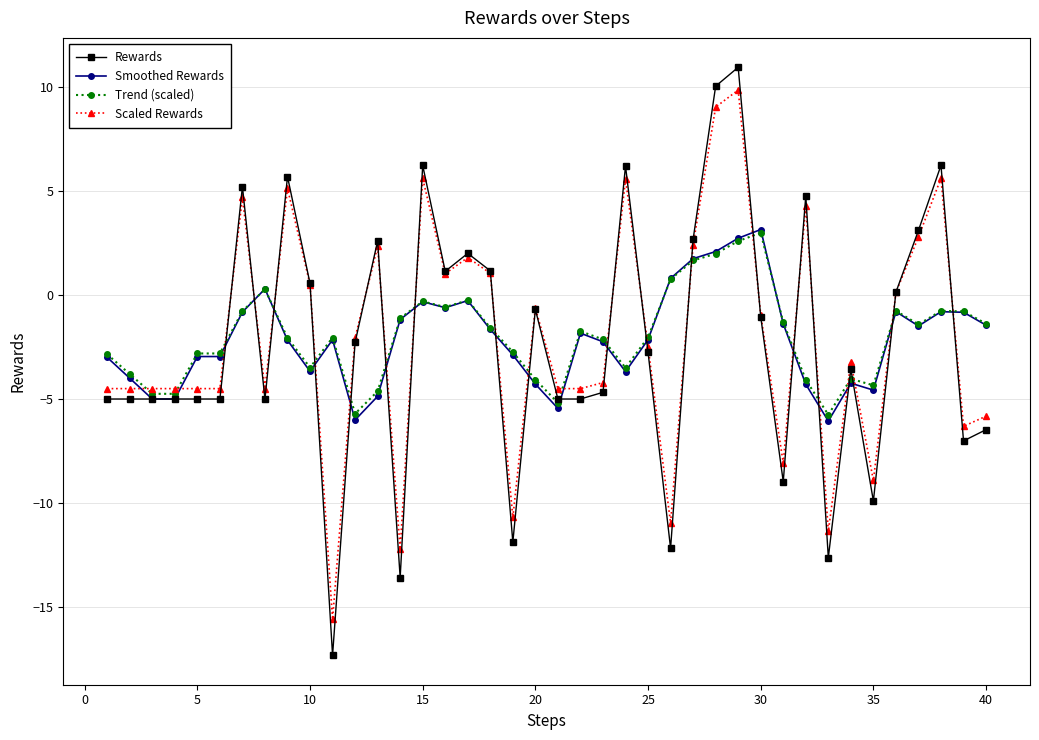

What is the minimum value for Smoothed Rewards?

-6.1